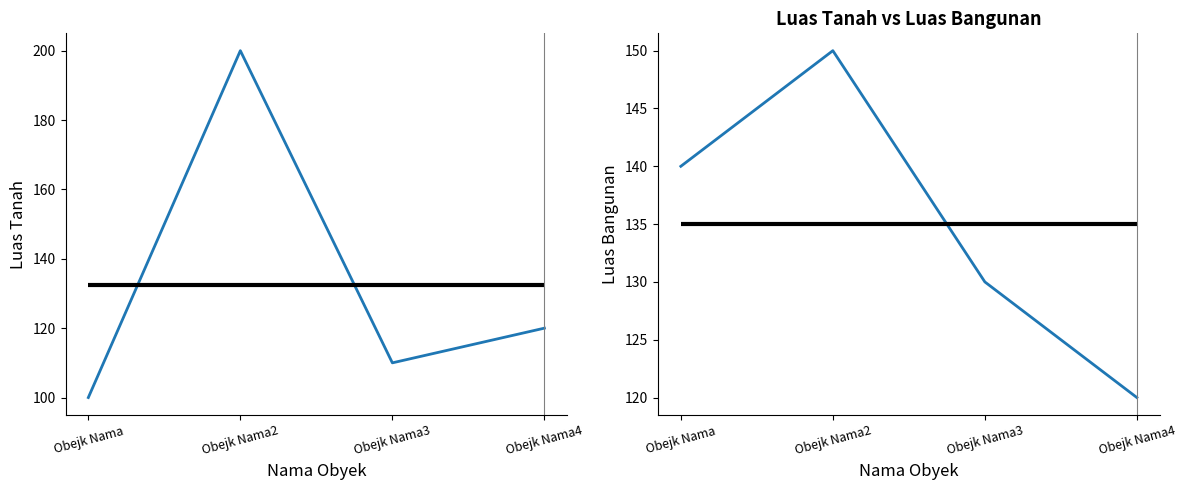

Reading right to left, extract all data points from this chart.

Luas Tanah: Obejk Nama4=120	Obejk Nama3=110	Obejk Nama2=200	Obejk Nama=100
Luas Bangunan: Obejk Nama4=120	Obejk Nama3=130	Obejk Nama2=150	Obejk Nama=140